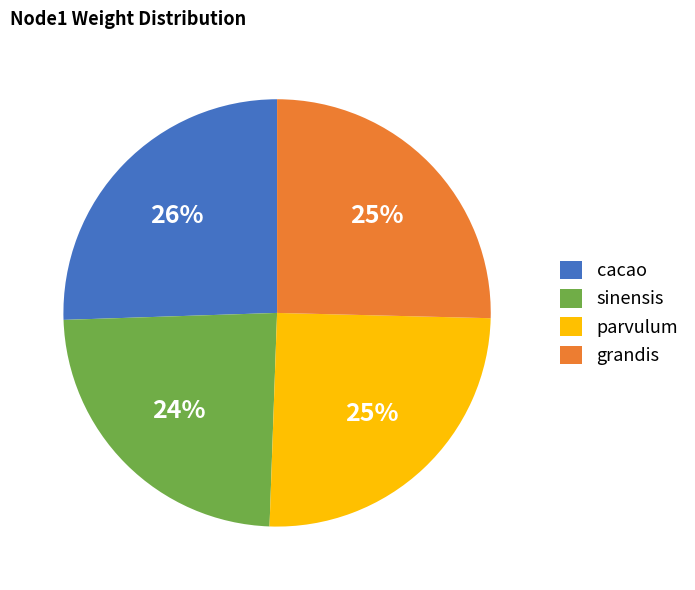

To the nearest percent, what is the difference between the largest and smallest slice percentages?

2%